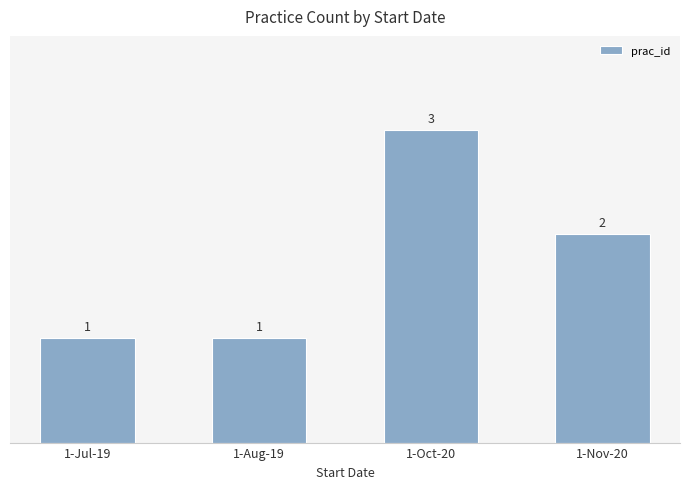

What is the value of the 1st bar from the left?

1